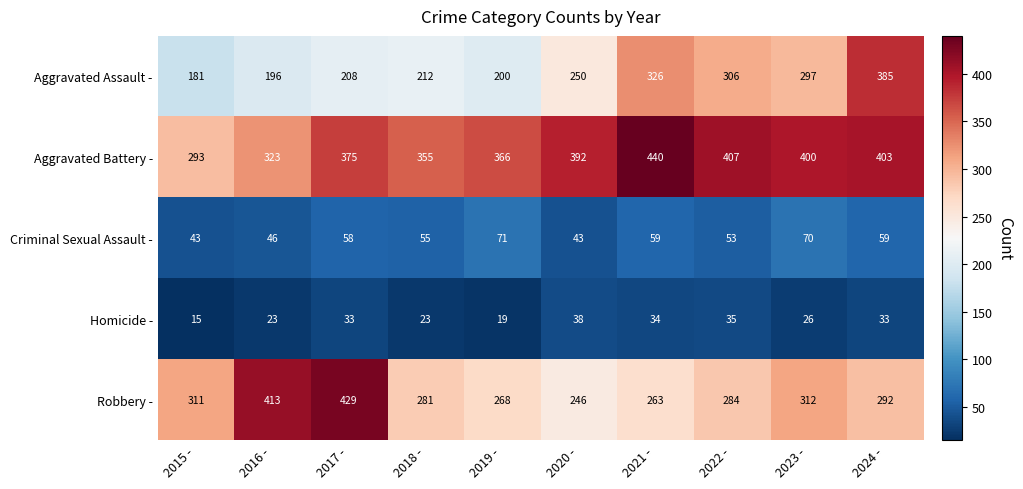

Read the Aggravated Battery - value at 2024 -.

403